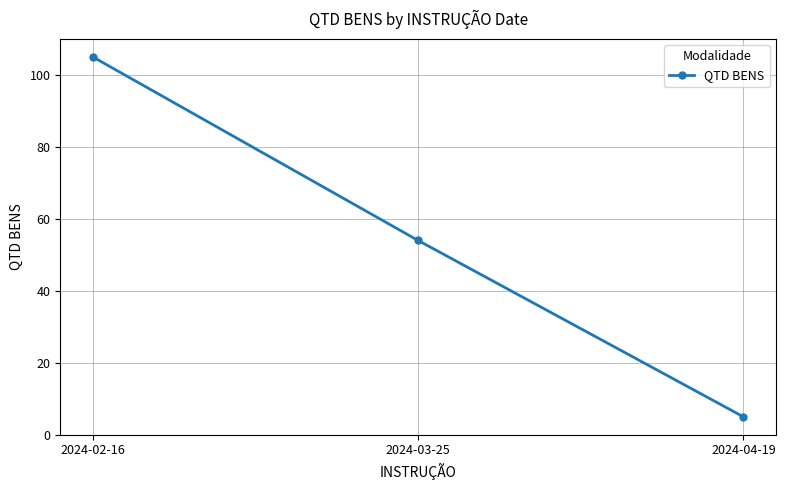

What is the label of the 2nd point from the left?

2024-03-25